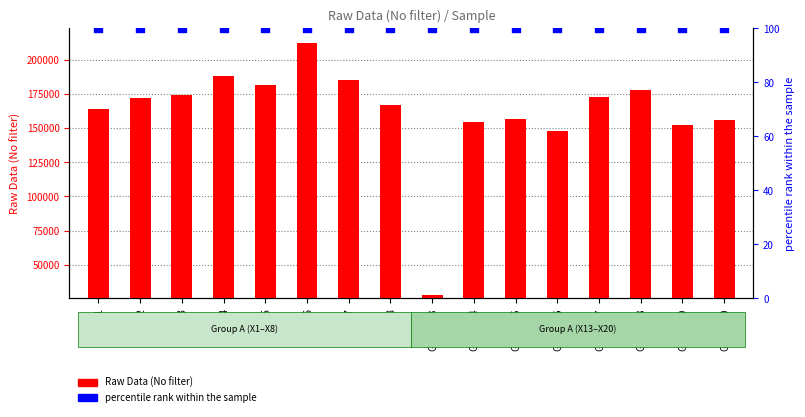

Which series has the widest spread of Y values?

Raw Data (No filter)